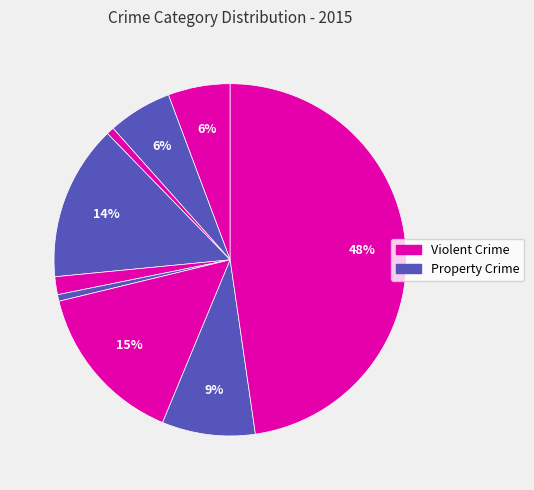

Count the number of slices in the pie.

9